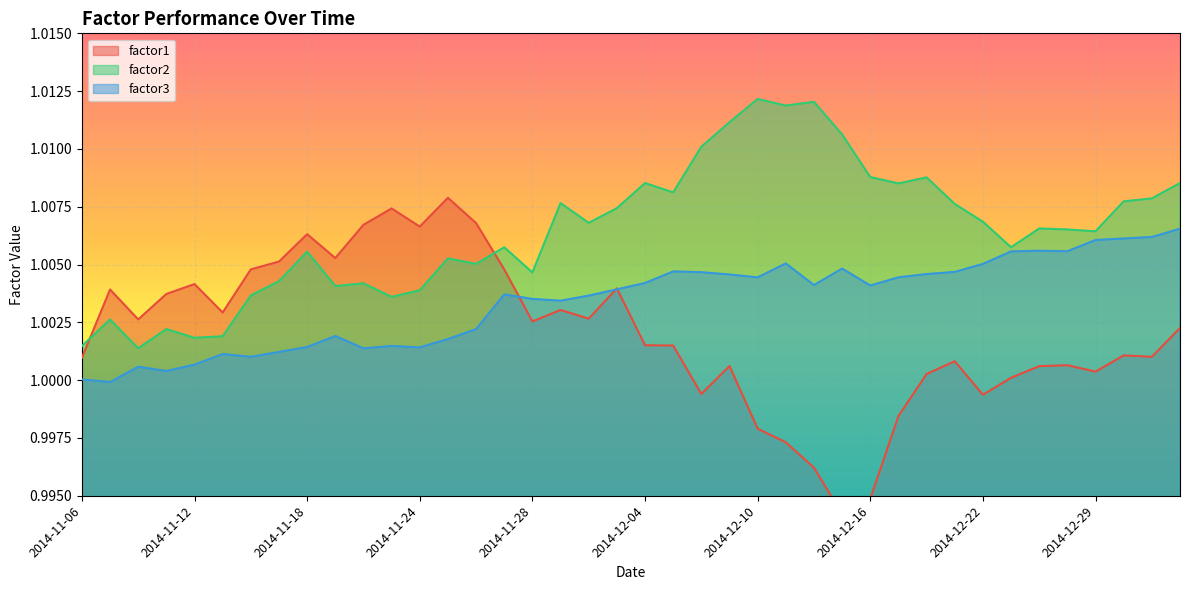

How many data points does each series have?

40